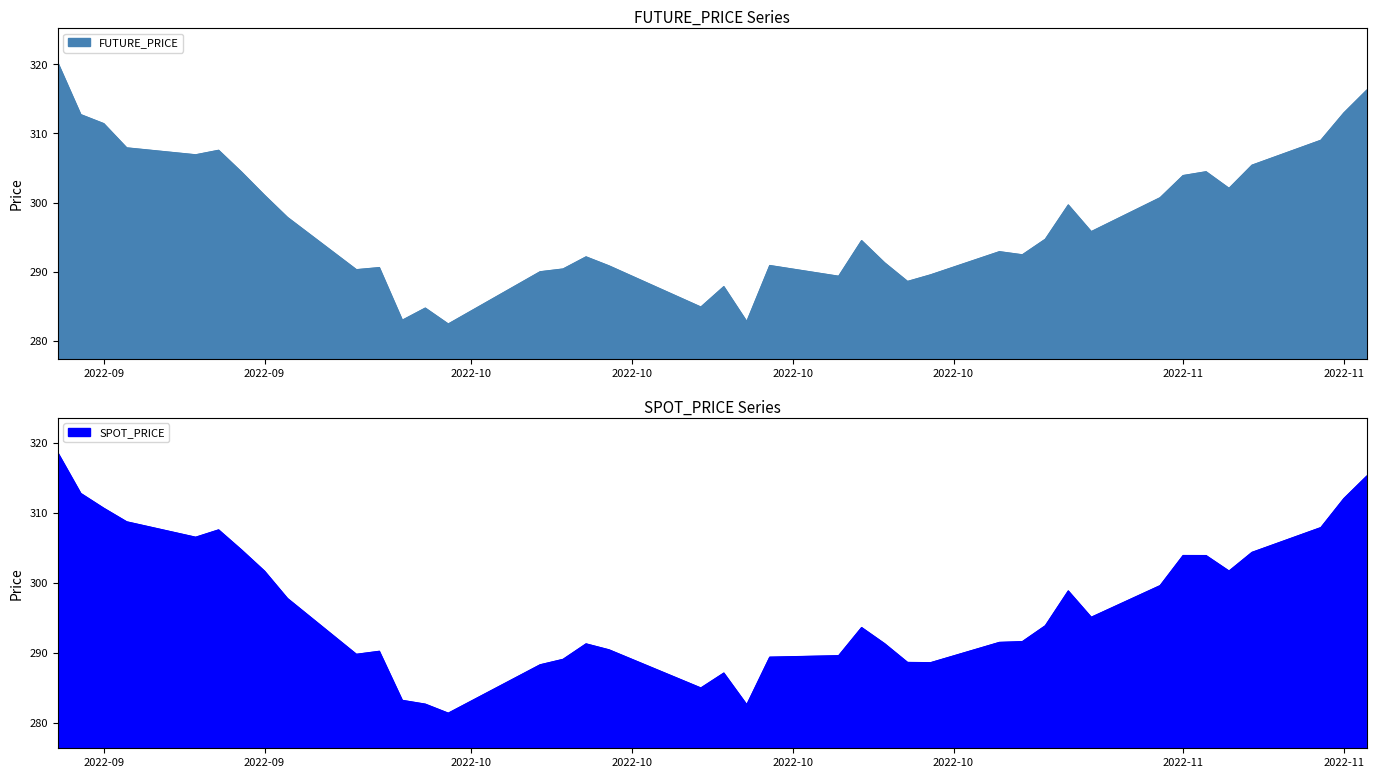

What is the sum of all FUTURE_PRICE values?

11894.4